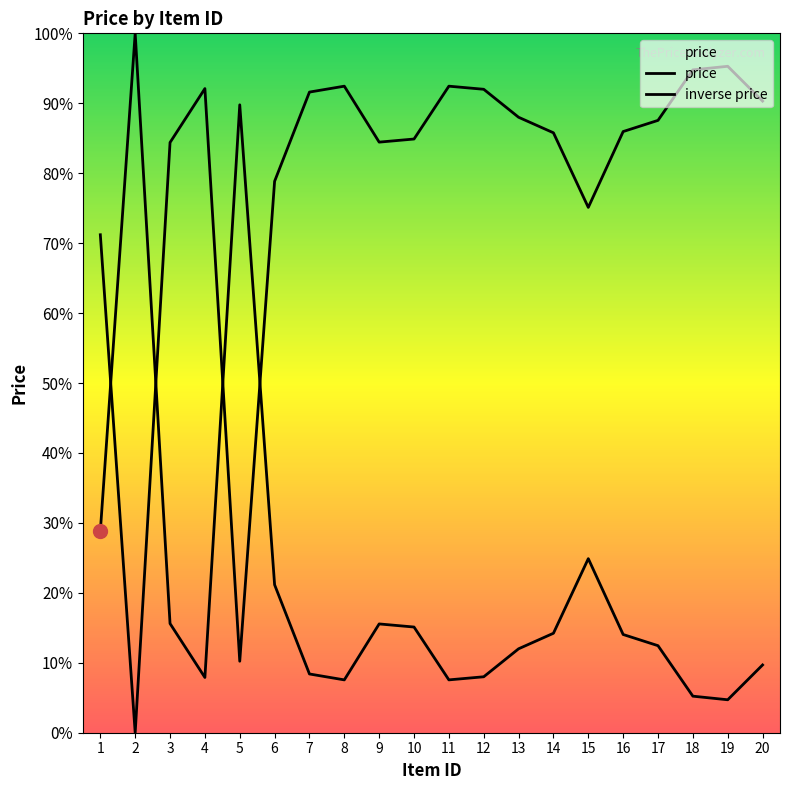

Is it true that inverse price equals 93.0 at 1?

False